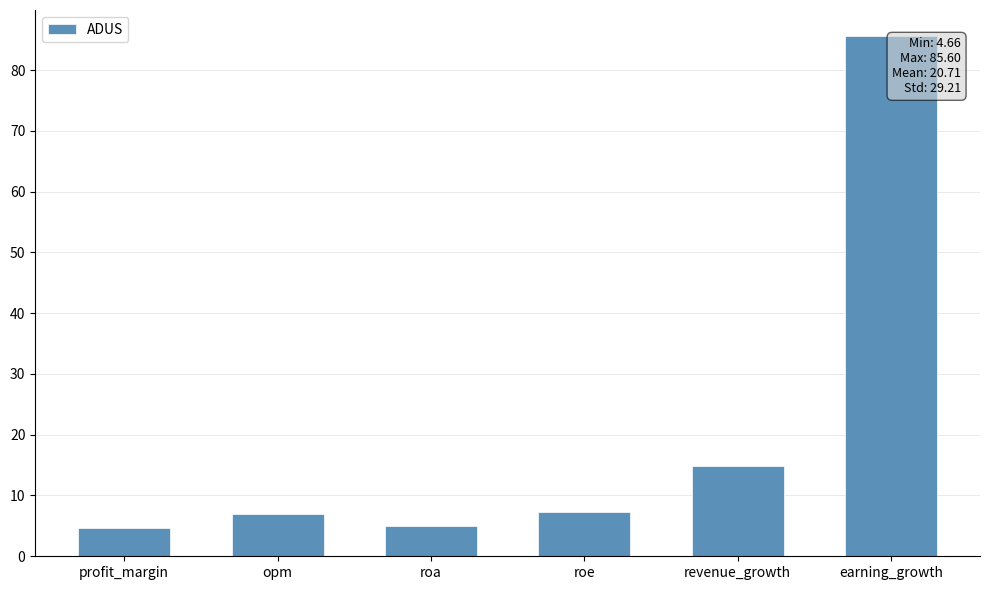

What is the change in value from profit_margin to earning_growth?

+80.9